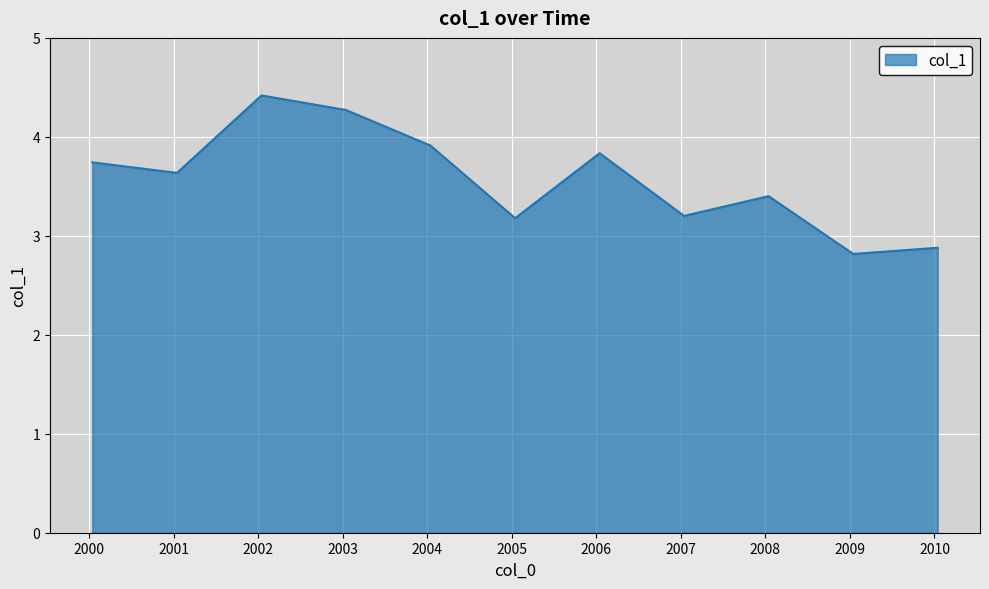

What is the sum of all values?

39.3